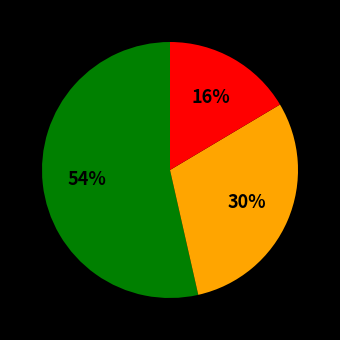

Is there any slice that represents more than half of the pie?

Yes